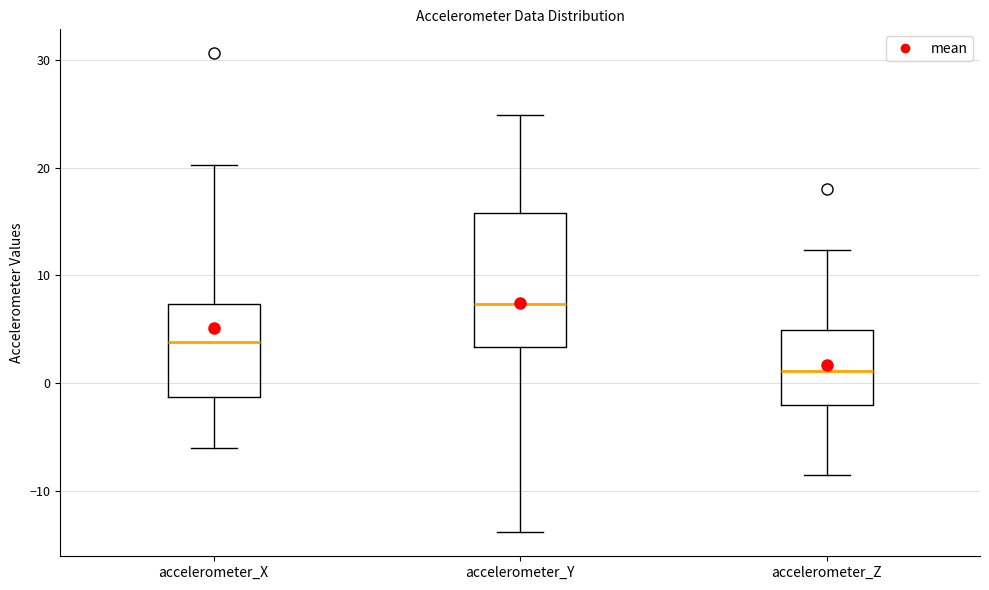

Where does the lower whisker of the box for accelerometer_Y end on the y-axis? The values are not printed on the chart, so give them approximately, as read against the axis.

-14